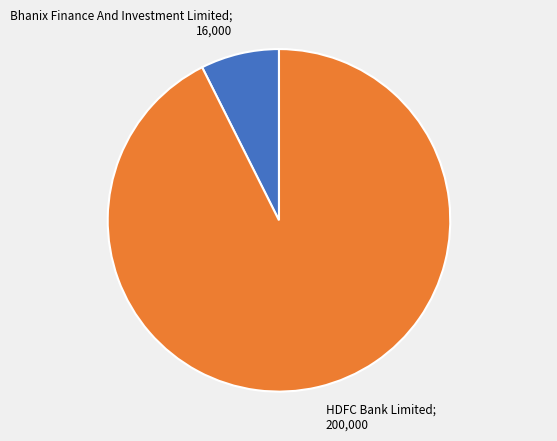

Is there any slice that represents more than half of the pie?

Yes